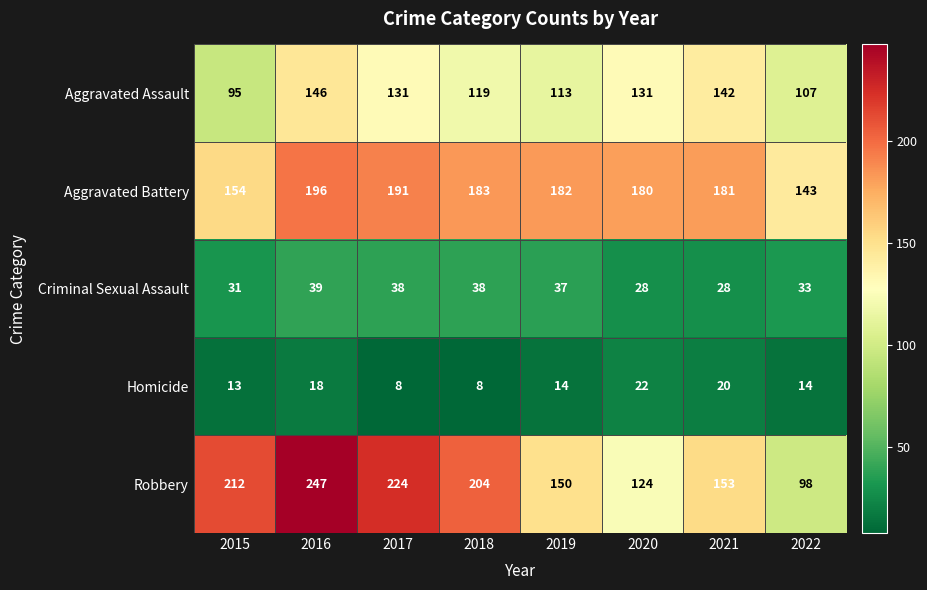

At which label is Criminal Sexual Assault closest to 33?

2022